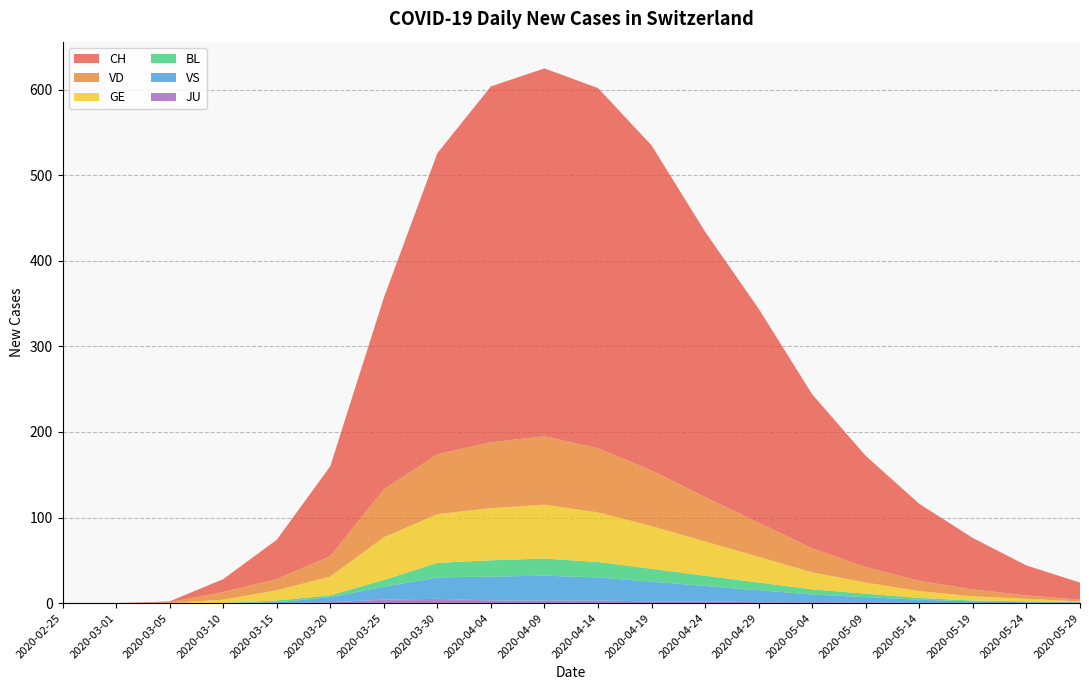

Reading left to right, list all the values displayed in this chart.

CH: 2020-02-25=0	2020-03-01=0	2020-03-05=1	2020-03-10=15	2020-03-15=46	2020-03-20=105	2020-03-25=224	2020-03-30=352	2020-04-04=416	2020-04-09=430	2020-04-14=421	2020-04-19=380	2020-04-24=310	2020-04-29=250	2020-05-04=180	2020-05-09=130	2020-05-14=90	2020-05-19=60	2020-05-24=35	2020-05-29=20
VD: 2020-02-25=0	2020-03-01=0	2020-03-05=1	2020-03-10=9	2020-03-15=13	2020-03-20=24	2020-03-25=56	2020-03-30=70	2020-04-04=77	2020-04-09=80	2020-04-14=75	2020-04-19=65	2020-04-24=52	2020-04-29=40	2020-05-04=28	2020-05-09=18	2020-05-14=12	2020-05-19=8	2020-05-24=4	2020-05-29=2
GE: 2020-02-25=0	2020-03-01=0	2020-03-05=0	2020-03-10=4	2020-03-15=12	2020-03-20=22	2020-03-25=50	2020-03-30=57	2020-04-04=61	2020-04-09=63	2020-04-14=58	2020-04-19=50	2020-04-24=40	2020-04-29=30	2020-05-04=20	2020-05-09=13	2020-05-14=8	2020-05-19=5	2020-05-24=3	2020-05-29=1
BL: 2020-02-25=0	2020-03-01=0	2020-03-05=0	2020-03-10=0	2020-03-15=2	2020-03-20=2	2020-03-25=8	2020-03-30=17	2020-04-04=19	2020-04-09=20	2020-04-14=18	2020-04-19=15	2020-04-24=12	2020-04-29=9	2020-05-04=6	2020-05-09=4	2020-05-14=2	2020-05-19=1	2020-05-24=1	2020-05-29=0
VS: 2020-02-25=0	2020-03-01=0	2020-03-05=0	2020-03-10=0	2020-03-15=1	2020-03-20=6	2020-03-25=15	2020-03-30=25	2020-04-04=28	2020-04-09=29	2020-04-14=27	2020-04-19=23	2020-04-24=18	2020-04-29=14	2020-05-04=9	2020-05-09=6	2020-05-14=4	2020-05-19=2	2020-05-24=1	2020-05-29=1
JU: 2020-02-25=0	2020-03-01=0	2020-03-05=0	2020-03-10=0	2020-03-15=0	2020-03-20=1	2020-03-25=4	2020-03-30=5	2020-04-04=3	2020-04-09=3	2020-04-14=3	2020-04-19=2	2020-04-24=2	2020-04-29=1	2020-05-04=1	2020-05-09=1	2020-05-14=0	2020-05-19=0	2020-05-24=0	2020-05-29=0